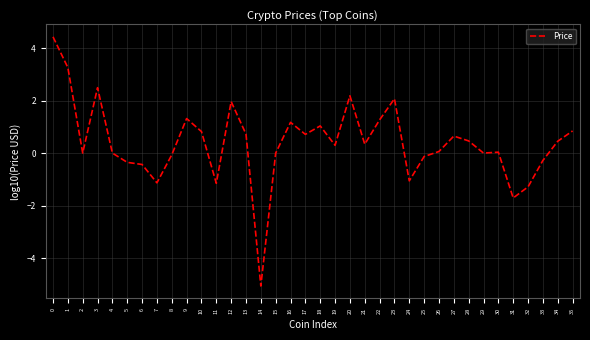

At which category does the data reach its first local peak?

3